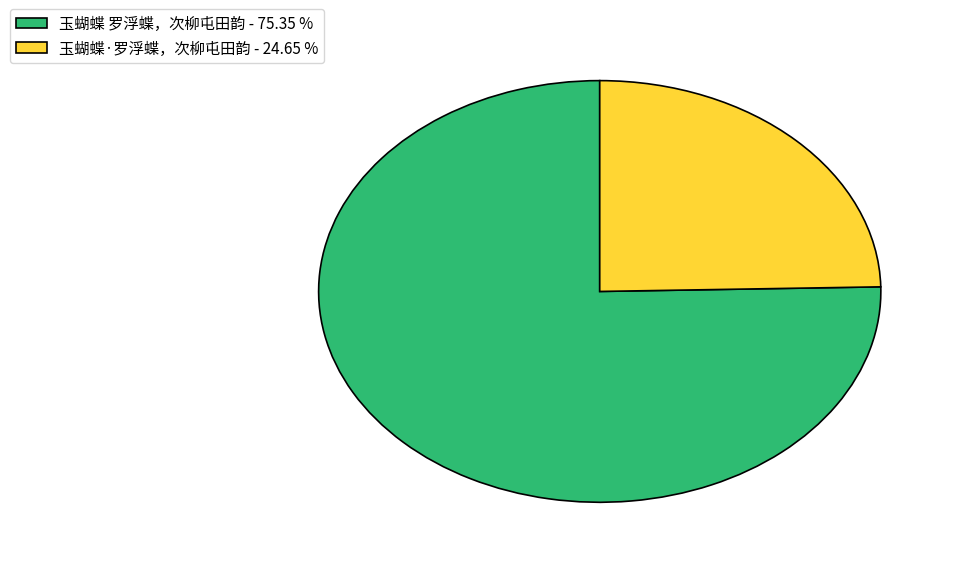

What is the smallest slice in the pie chart?

玉蝴蝶·罗浮蝶，次柳屯田韵